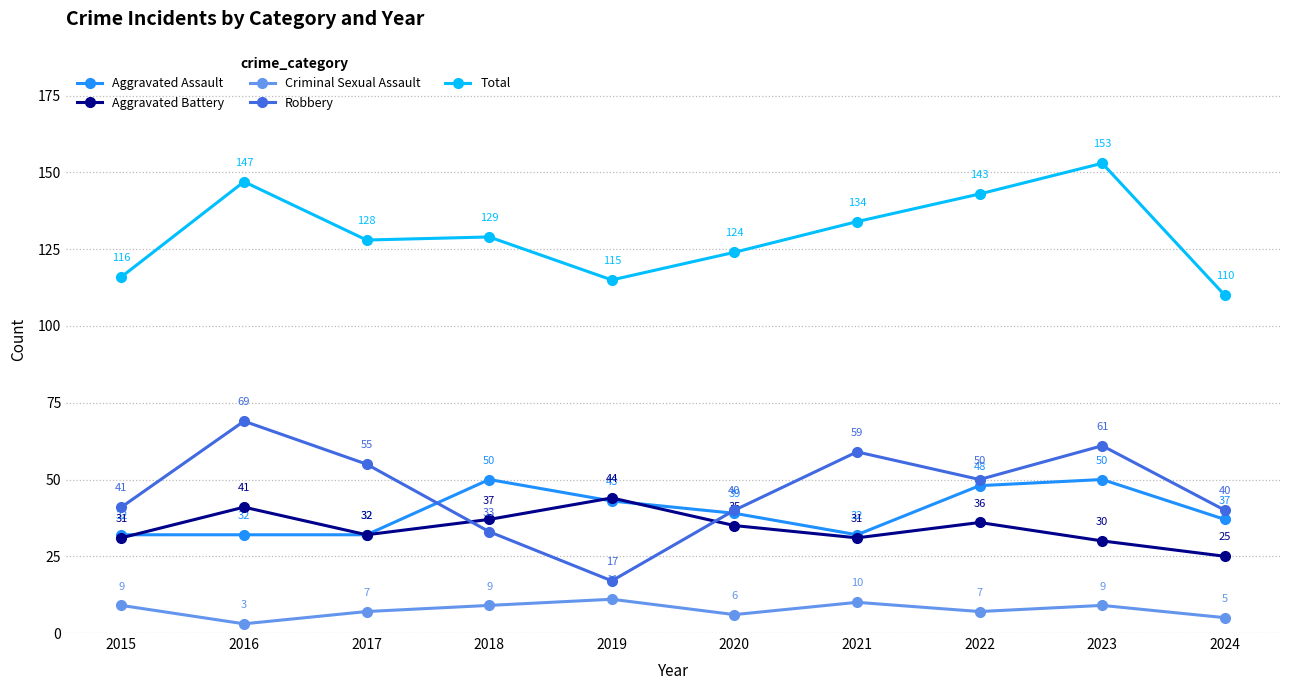

What is the value of the Robbery point at the 2nd from the left?

69